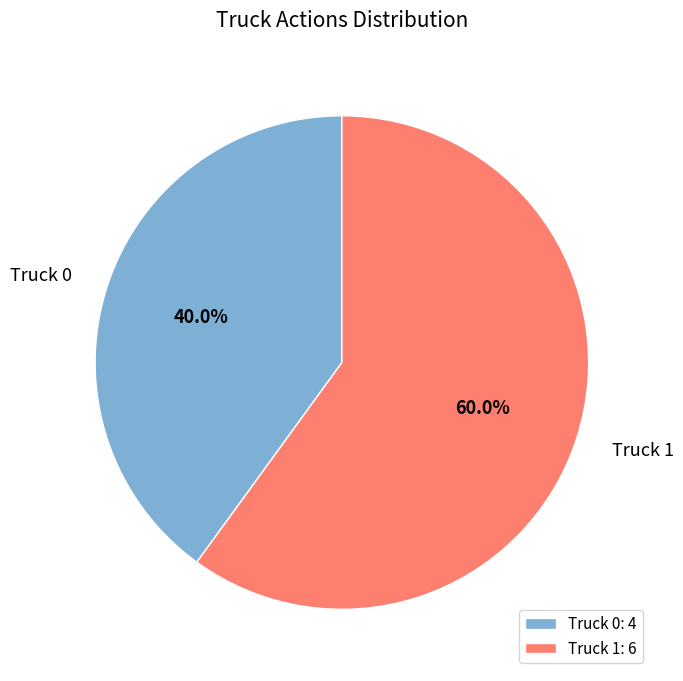

Approximately how many times larger is the value at Truck 1 compared to Truck 0?

1.5